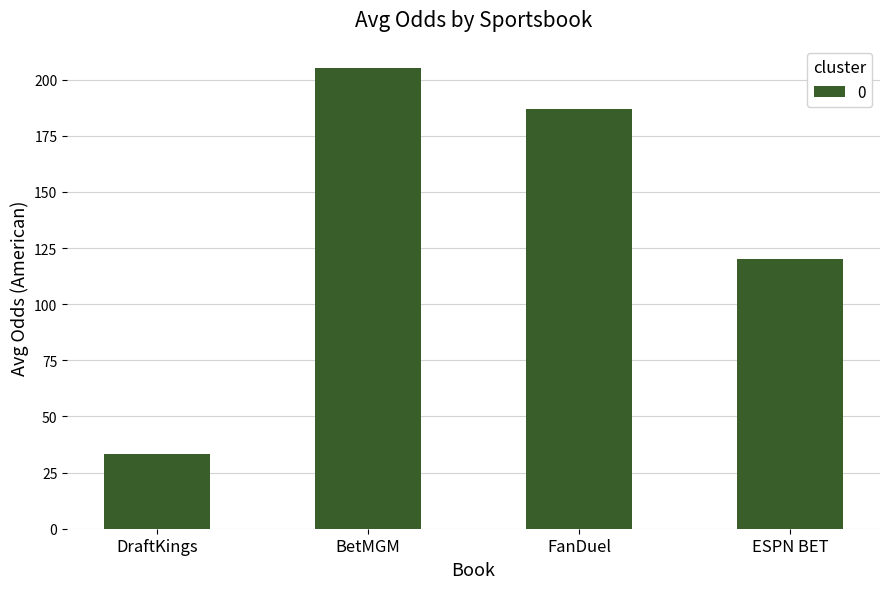

Reading left to right, list all the values displayed in this chart.

DraftKings=33.3	BetMGM=205.0	FanDuel=187.0	ESPN BET=120.0